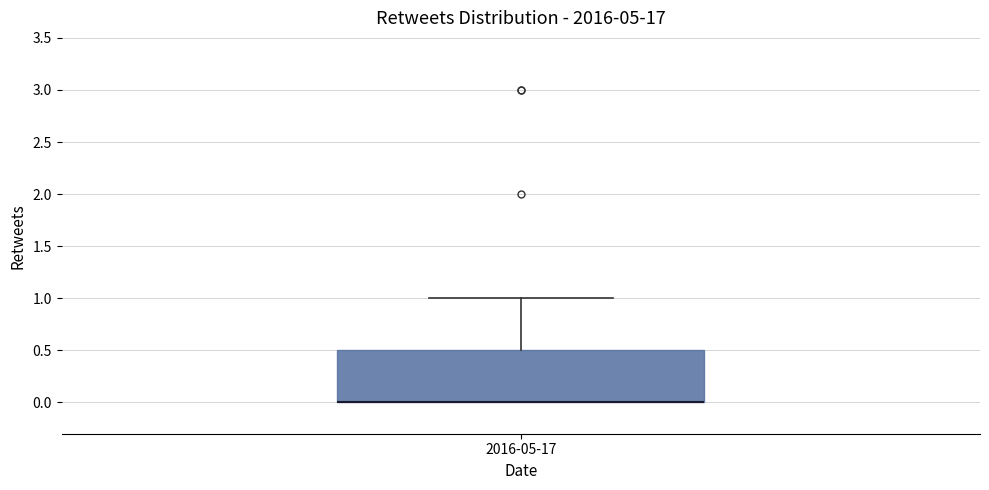

Where is the lower edge of the box for 2016-05-17 on the y-axis? The values are not printed on the chart, so give them approximately, as read against the axis.

0.0